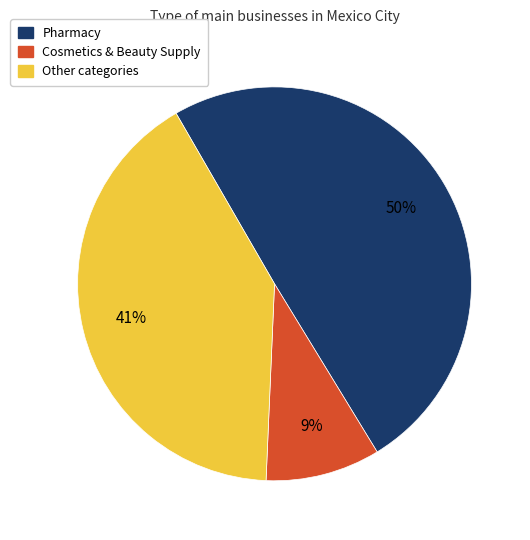

What percentage is the Other categories slice, to the nearest percent?

41%